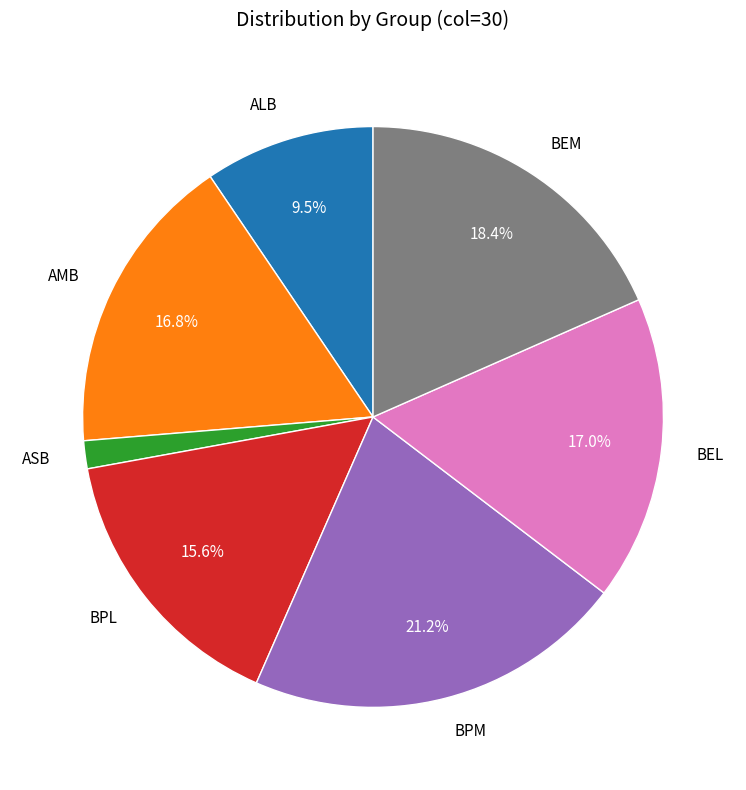

What is the ratio of the value at BPM to the value at BEM?

1.2